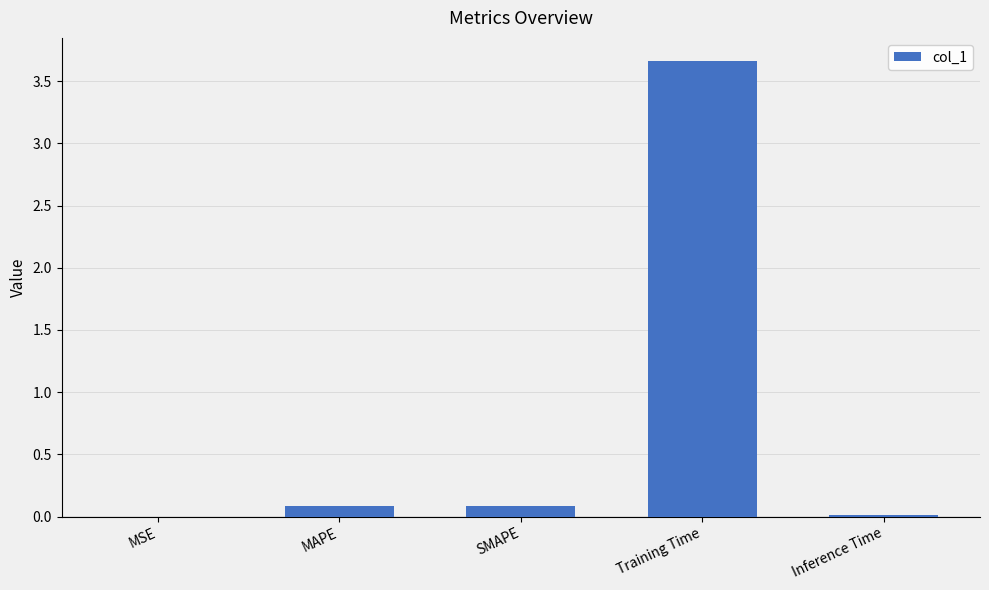

Is it true that the value at MAPE is 0.1?

True